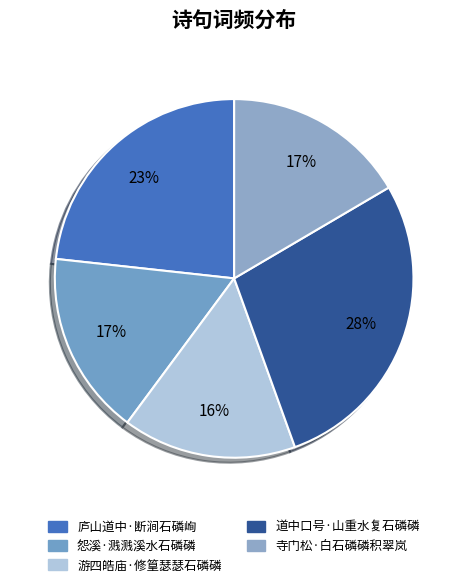

Do 怨溪·溅溅溪水石磷磷 and 道中口号·山重水复石磷磷 together represent more than half of the pie?

No